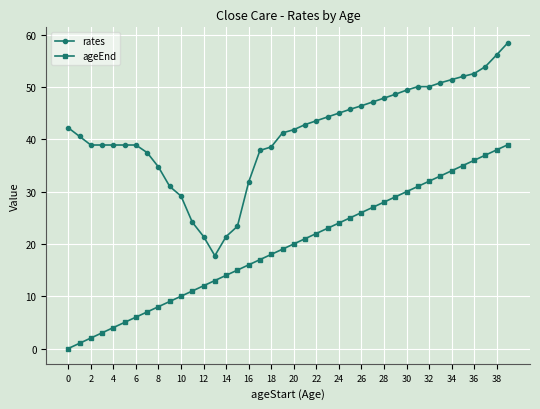

What is the value of the ageEnd point at the 10th from the left?

9.0